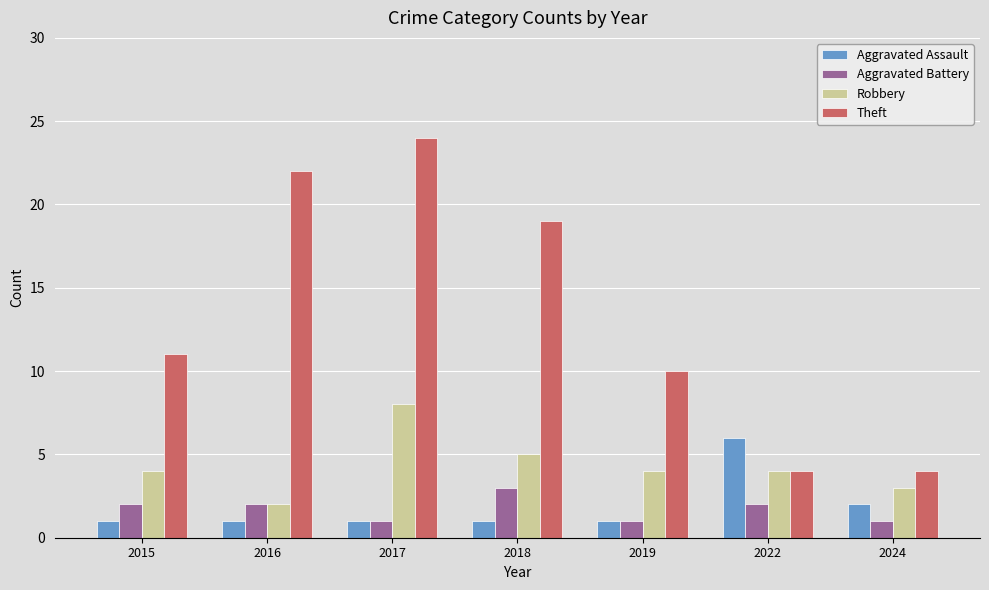

Which series changed the most between 2018 and 2024?

Theft